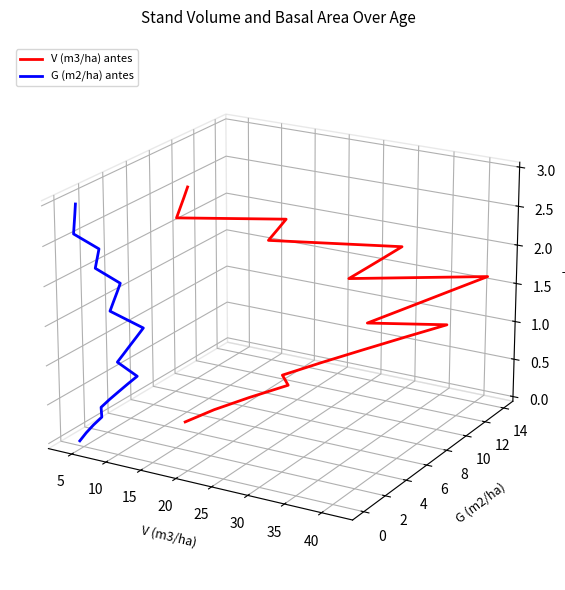

True or false: V (m3/ha) antes and G (m2/ha) antes intersect in this chart.

False